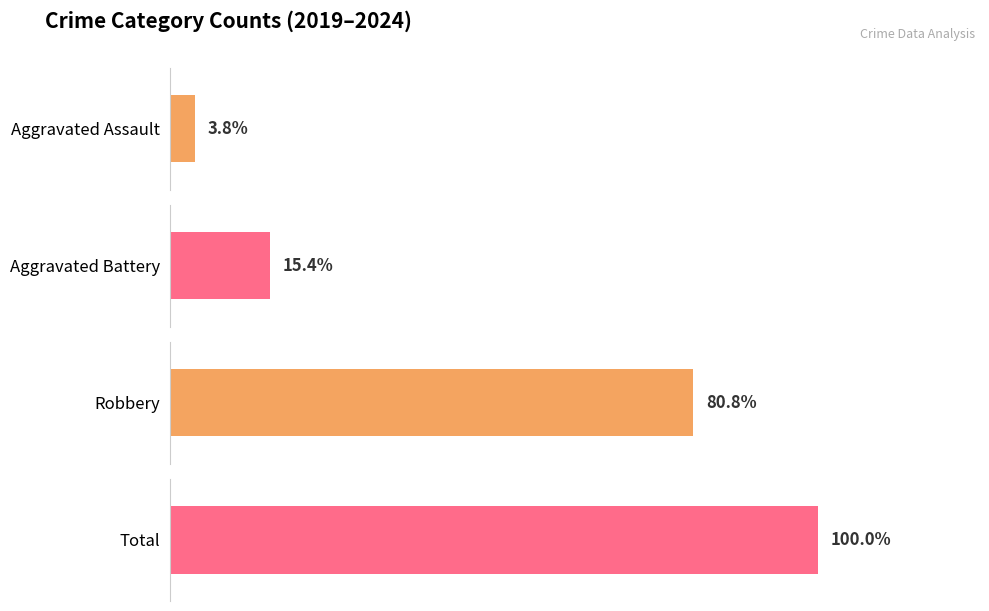

Which series has the largest range (max minus min)?

Total